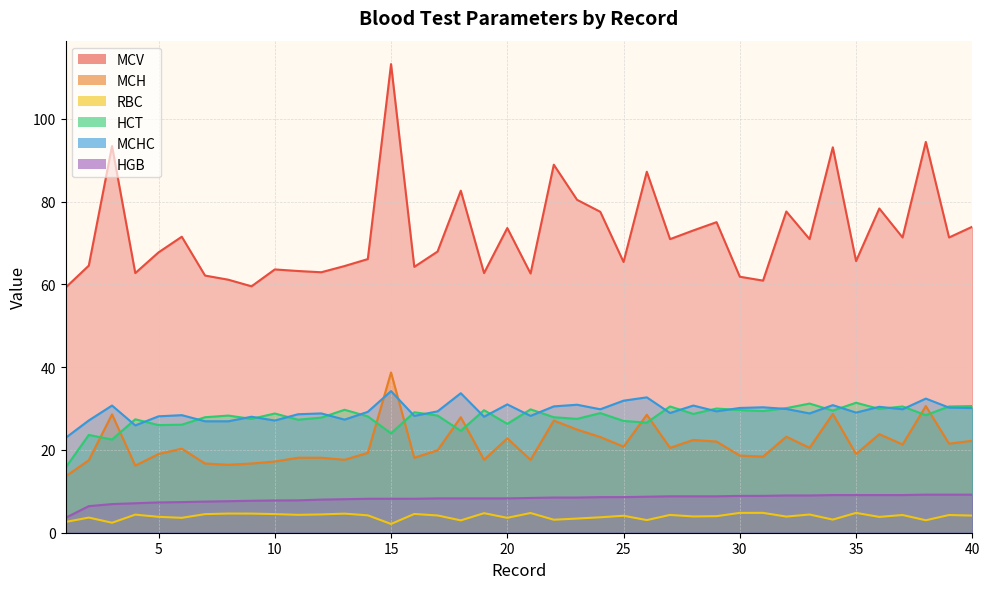

True or false: HGB and MCV intersect in this chart.

False